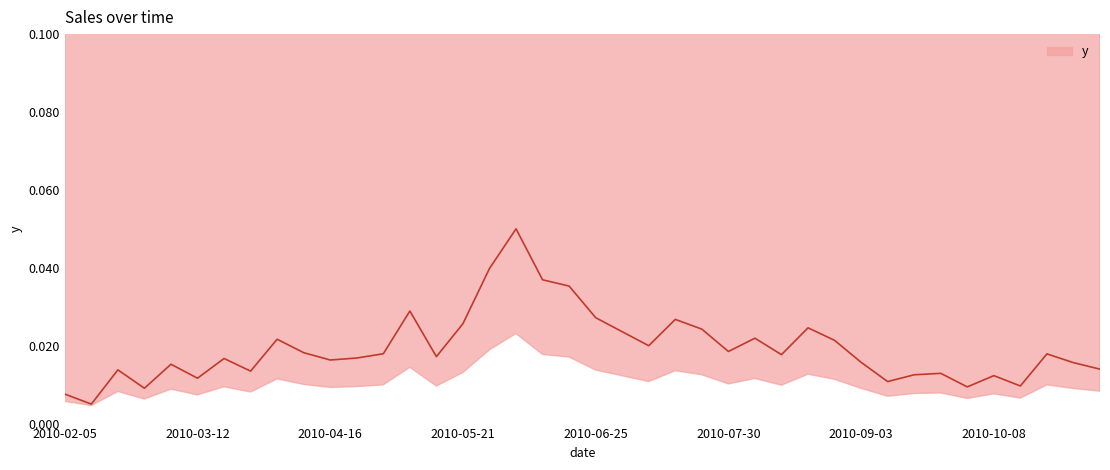

How many lines are shown in the chart?

1